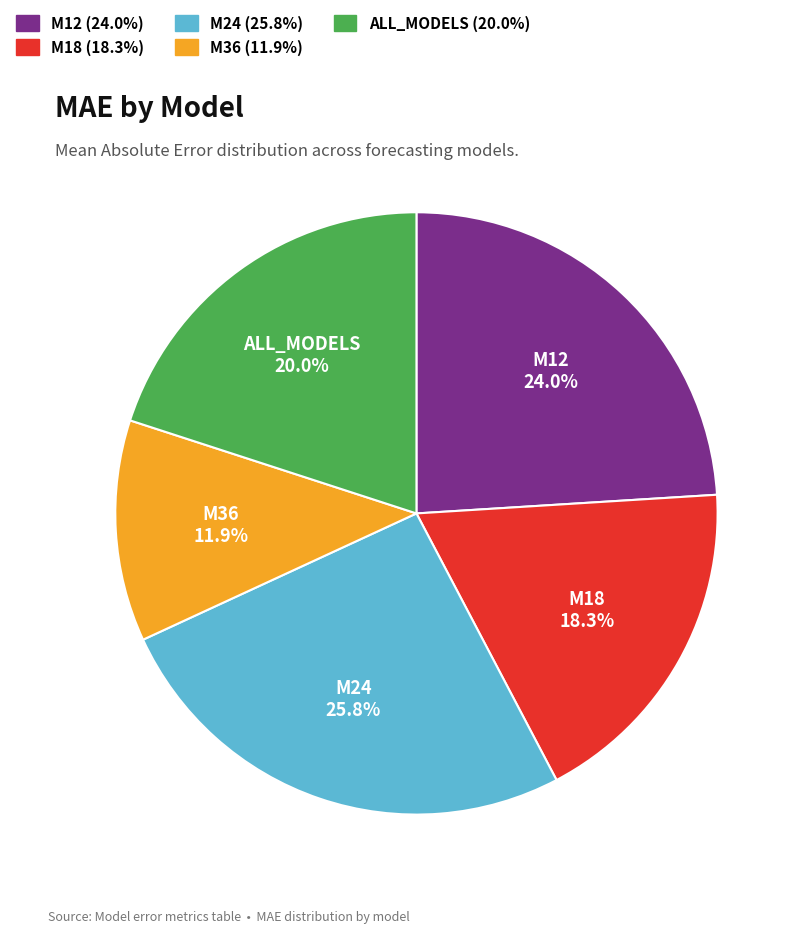

Is the sum of M36 and M18 greater than half?

No